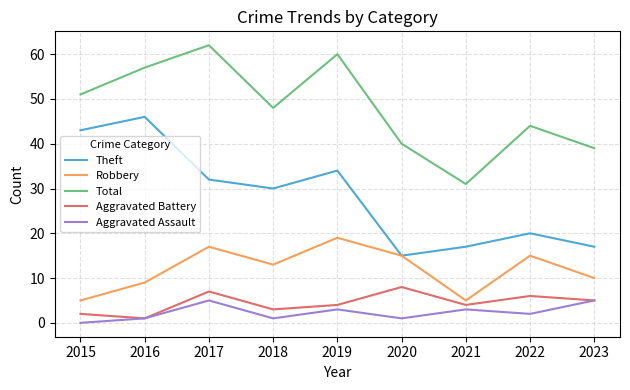

The value of Theft at 2016 is 60. True or false?

False